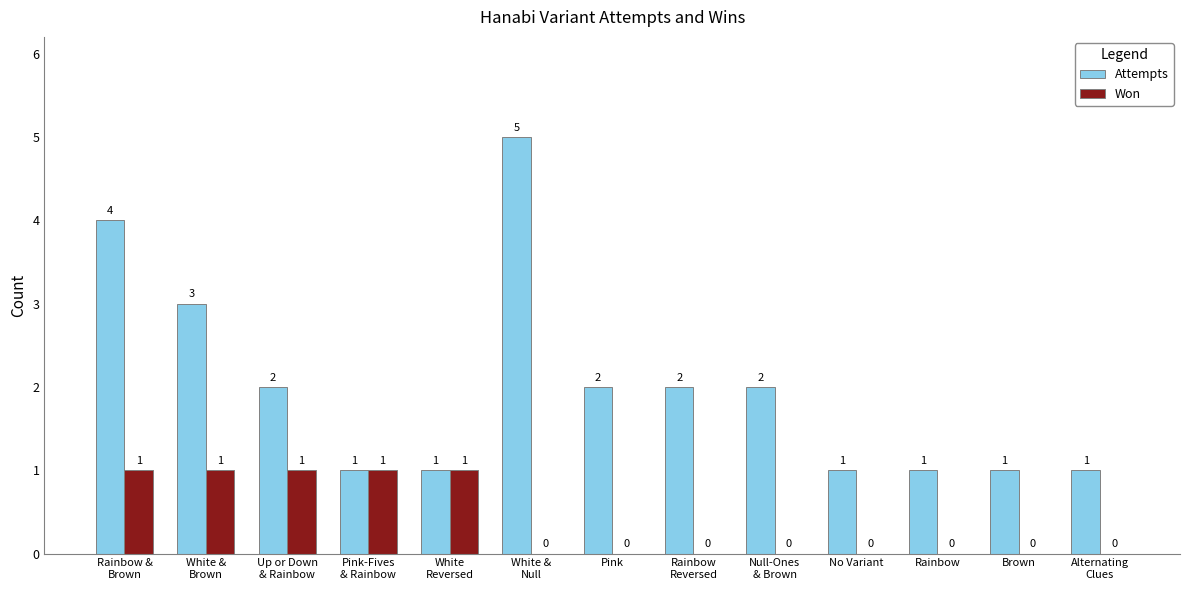

What is the maximum value shown in the chart?

5